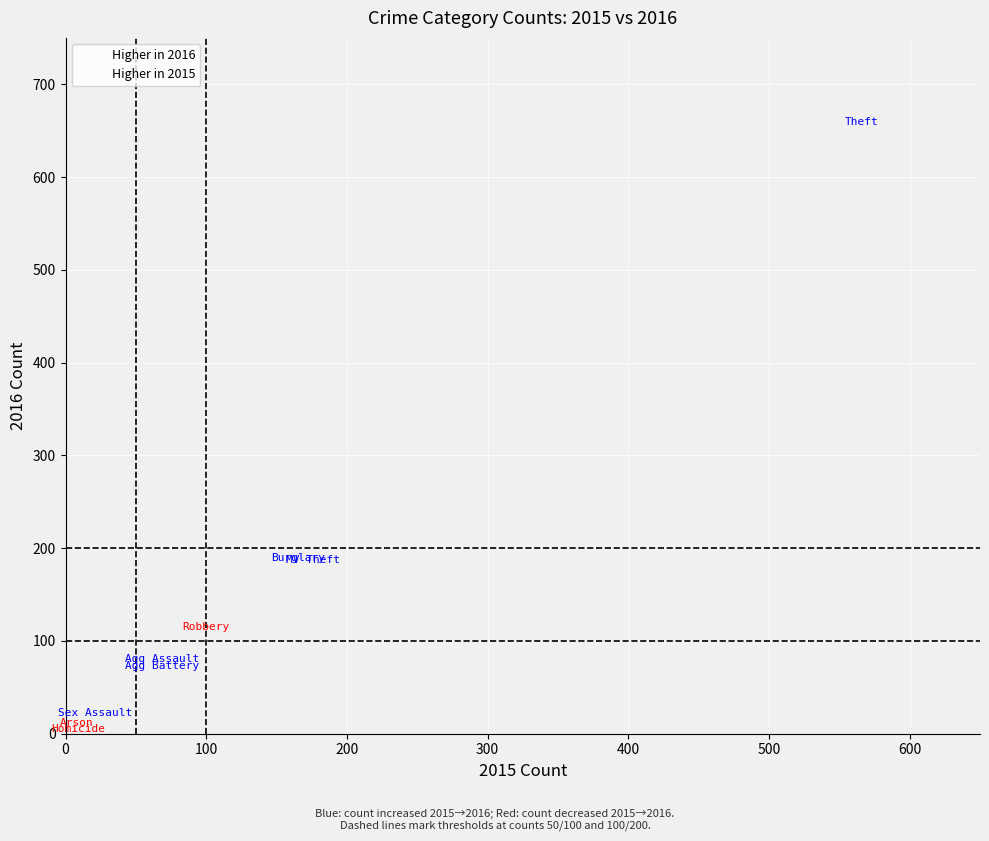

Which series has the largest Y range (max minus min)?

Higher in 2016